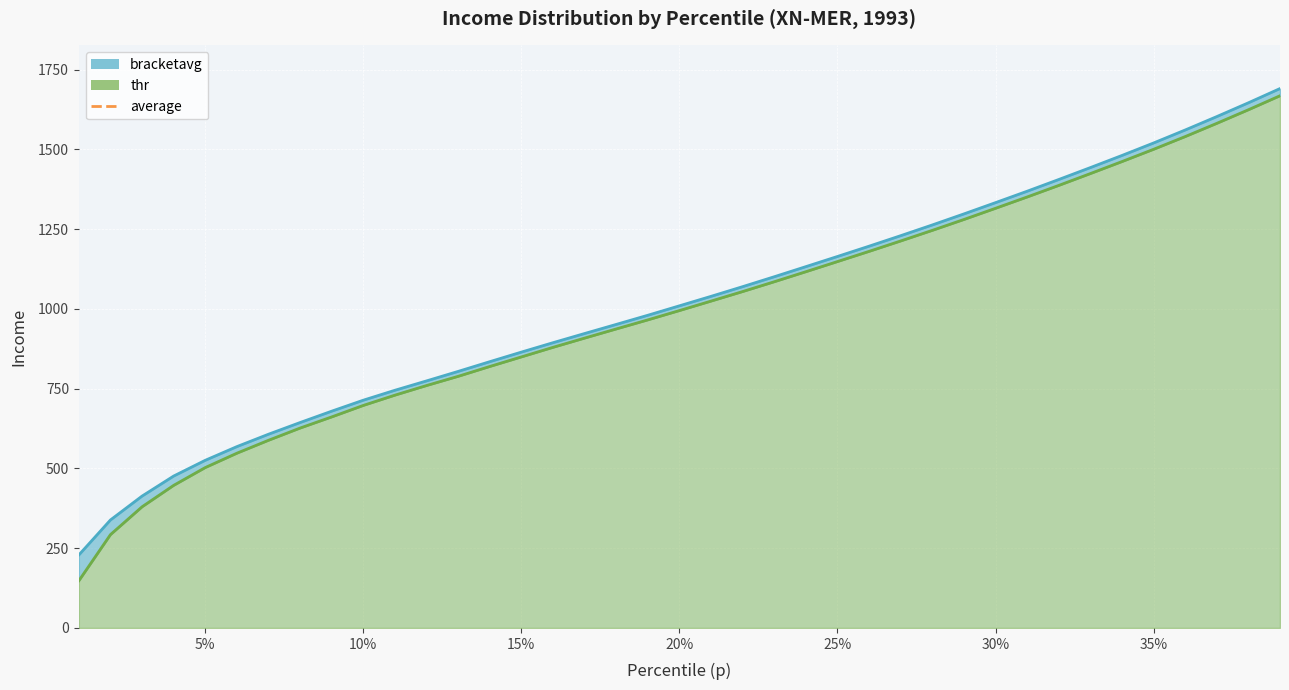

The chart shows a value of 1991.6 at 25%. True or false?

False